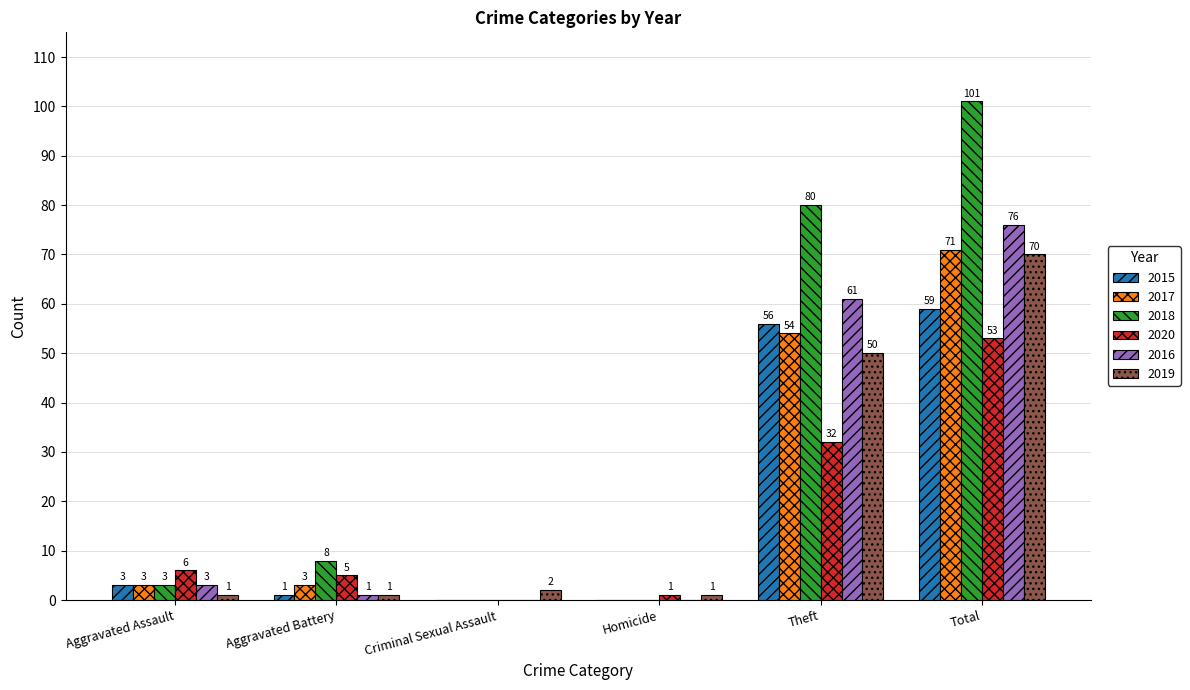

Between Criminal Sexual Assault and Total, which series saw the biggest shift?

2018